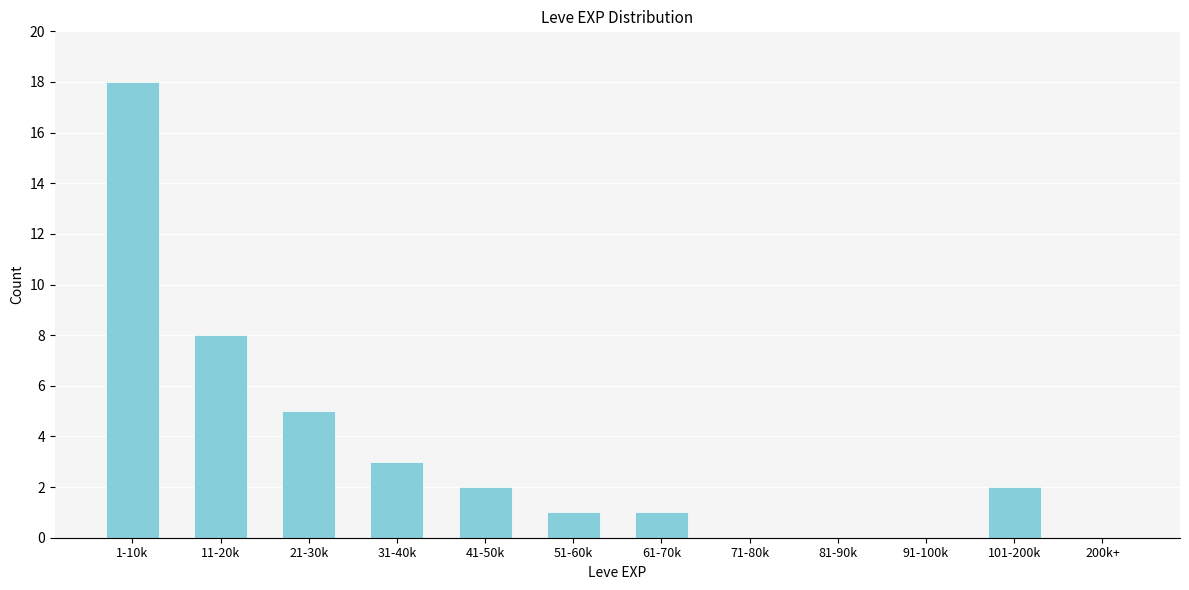

Reading left to right, what are all the values shown in this chart?

1-10k=18	11-20k=8	21-30k=5	31-40k=3	41-50k=2	51-60k=1	61-70k=1	71-80k=0	81-90k=0	91-100k=0	101-200k=2	200k+=0